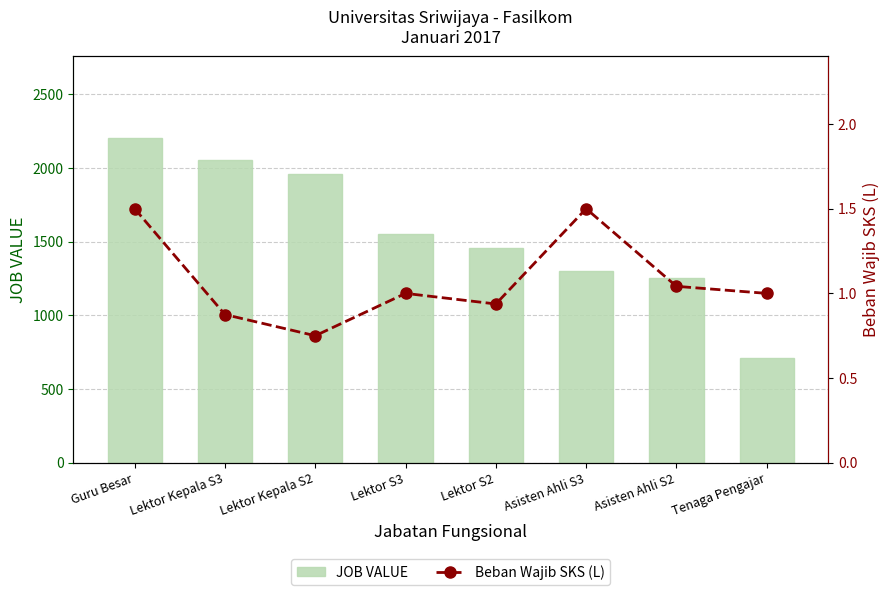

Reading left to right, extract all data points from this chart.

JOB VALUE: 2205.0	2050.0	1955.0	1550.0	1455.0	1300.0	1250.0	710.0
Beban Wajib SKS (L): 1.5	0.9	0.8	1.0	0.9	1.5	1.0	1.0